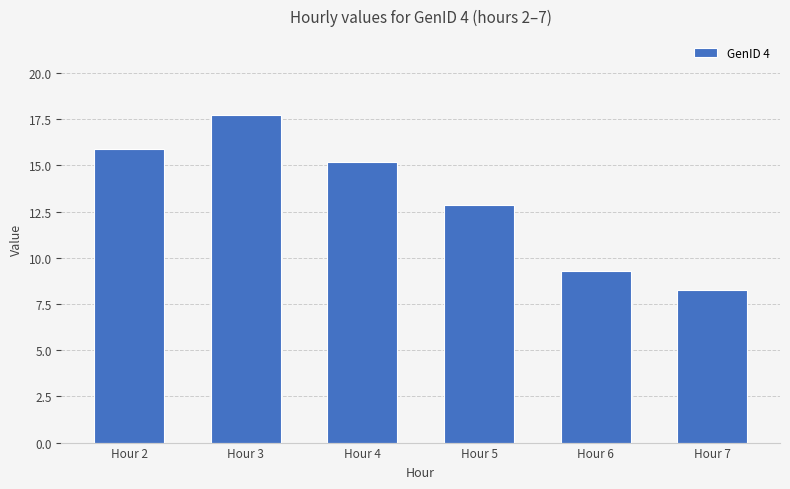

The value at Hour 6 is 2.5. True or false?

False